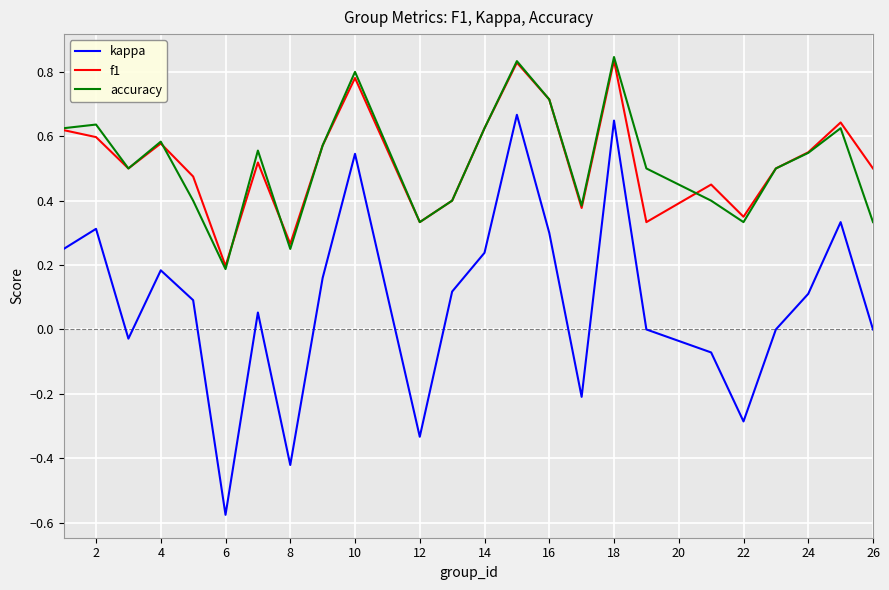

Which series has the widest spread of values?

kappa